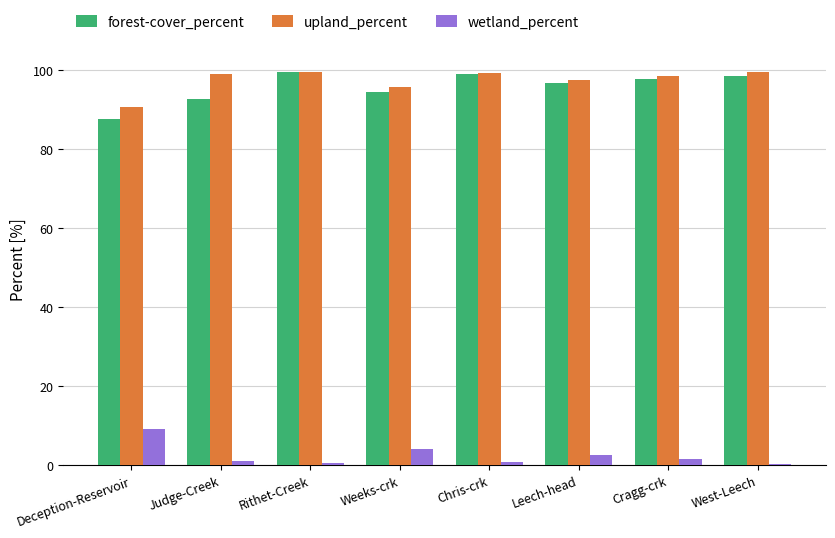

How many data points does each series have?

8